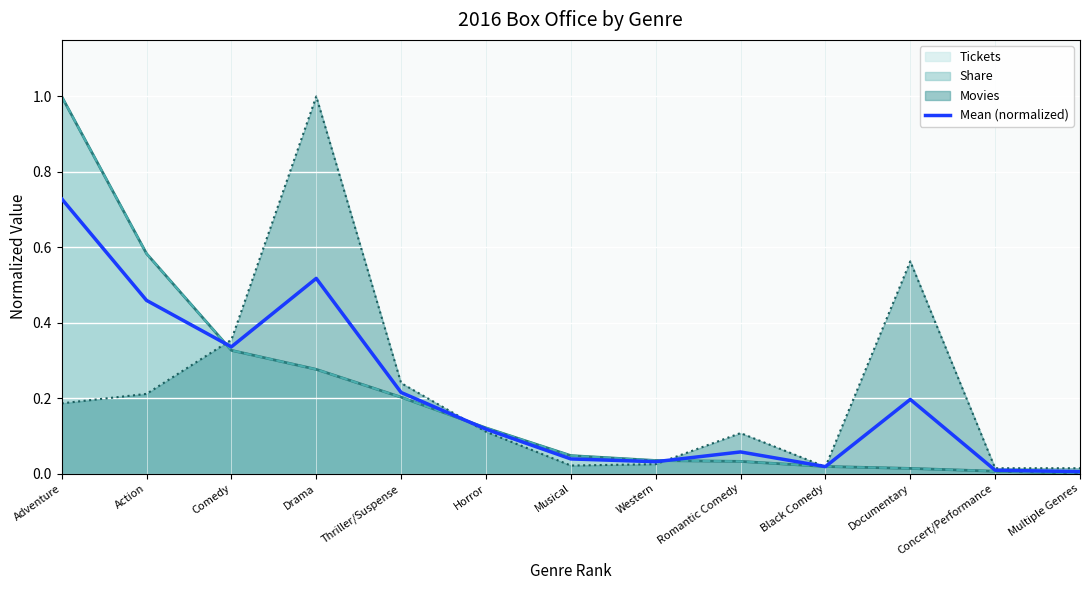

Which category has the lowest value across all series?

Multiple Genres